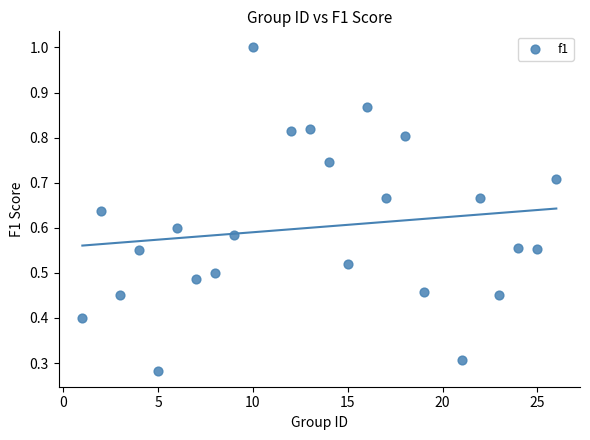

What is the range of X values (max minus min)?

25.0